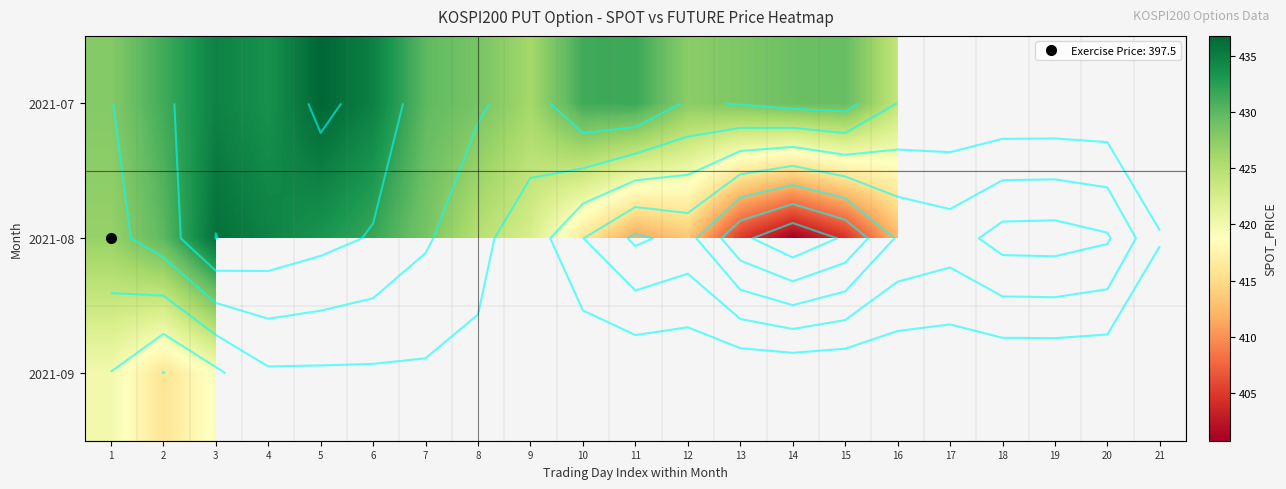

What is the minimum value for 2021-07?

423.9